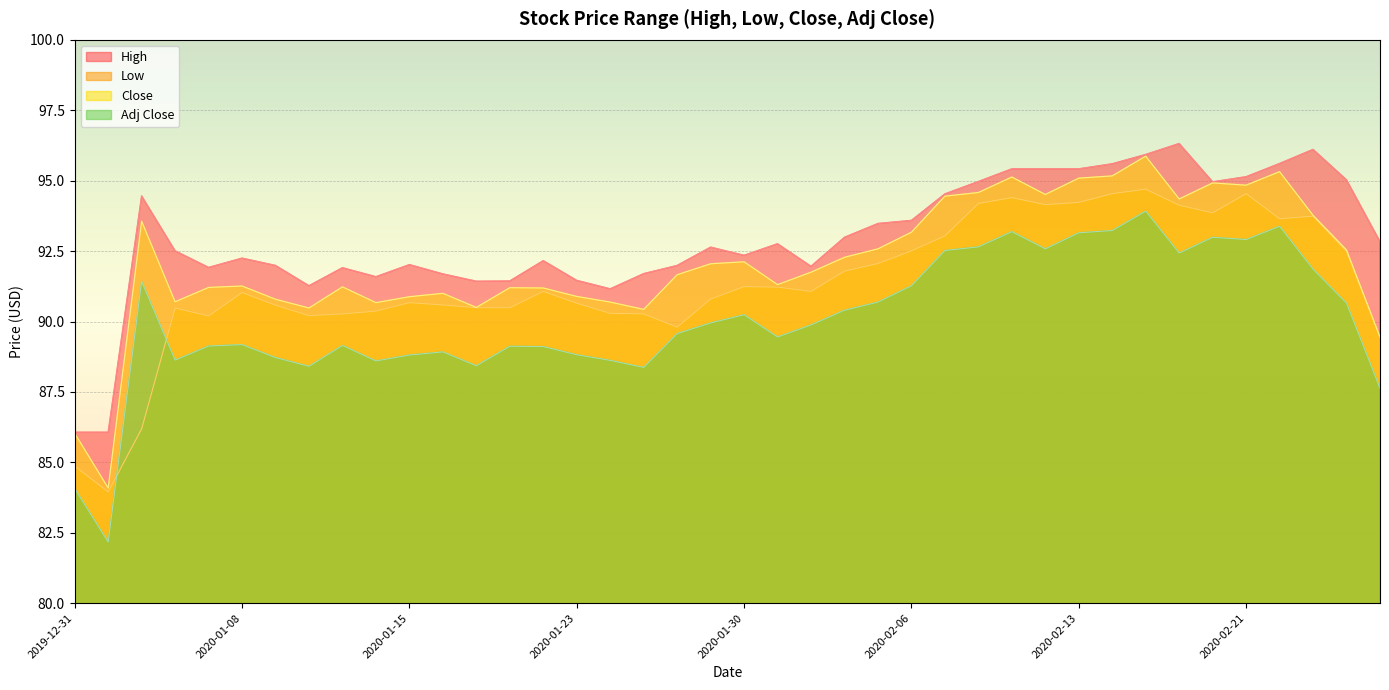

How many interior local valleys does the Low series have?

8